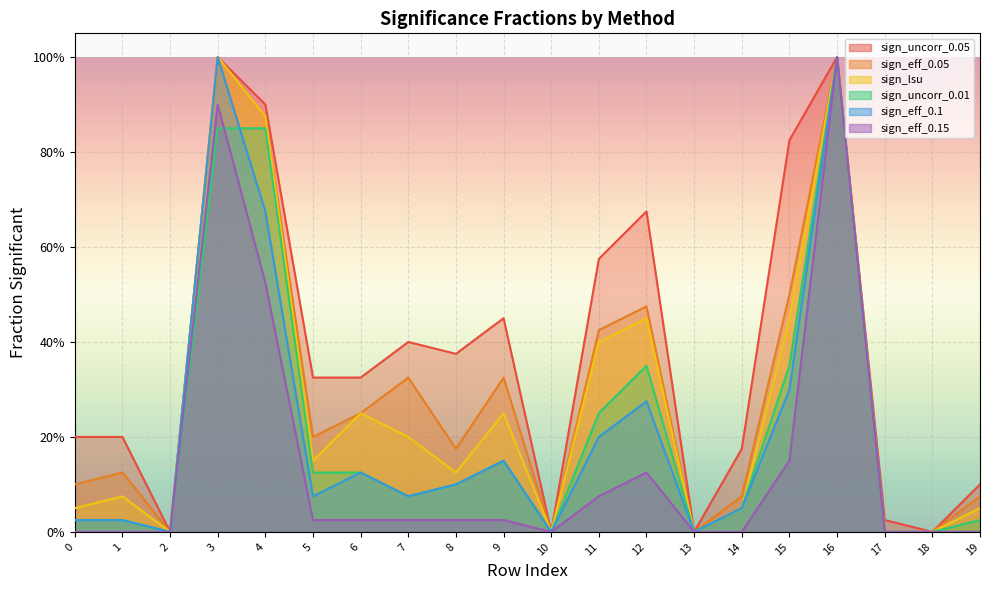

What is the value of the sign_lsu point at the 1st from the left?

0.1